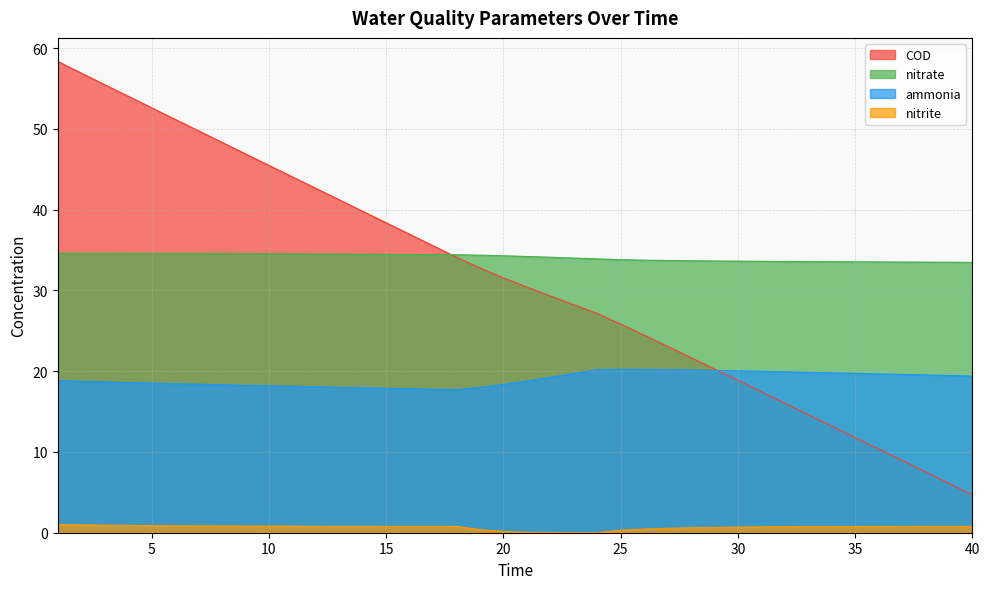

What are all the series names shown in the legend?

COD, nitrate, ammonia, nitrite